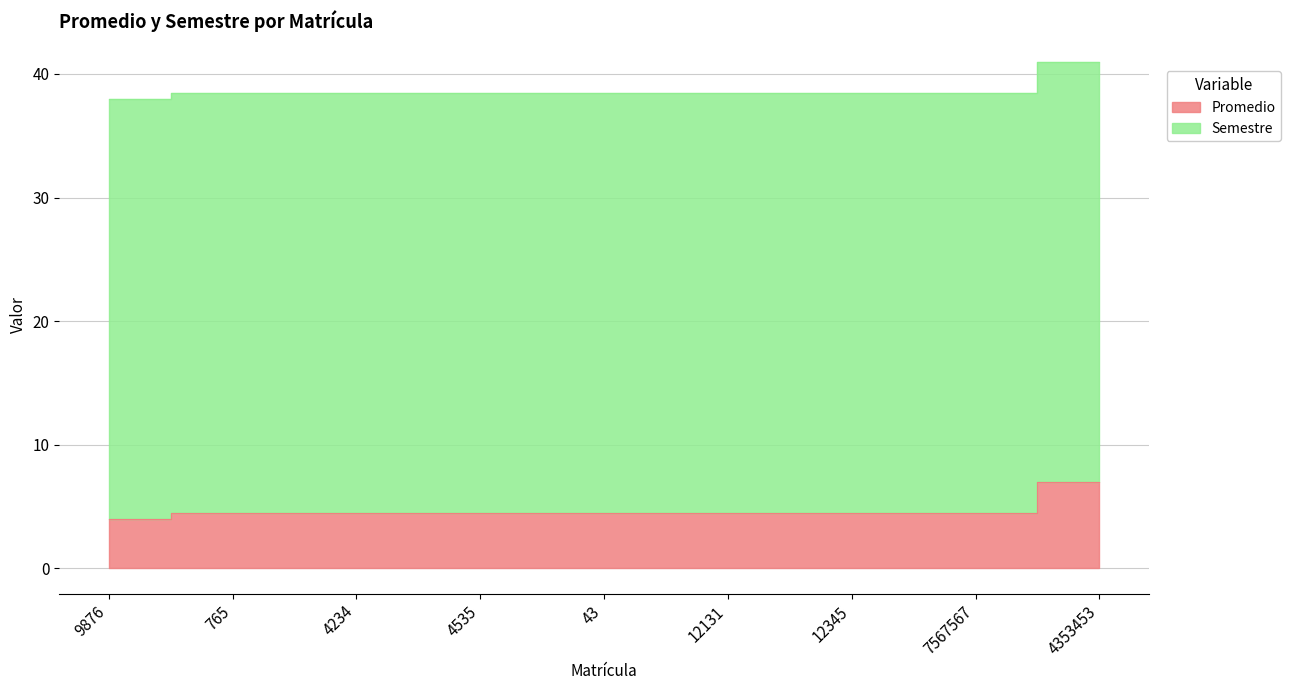

True or false: the data has more than 1 interior local peaks.

False